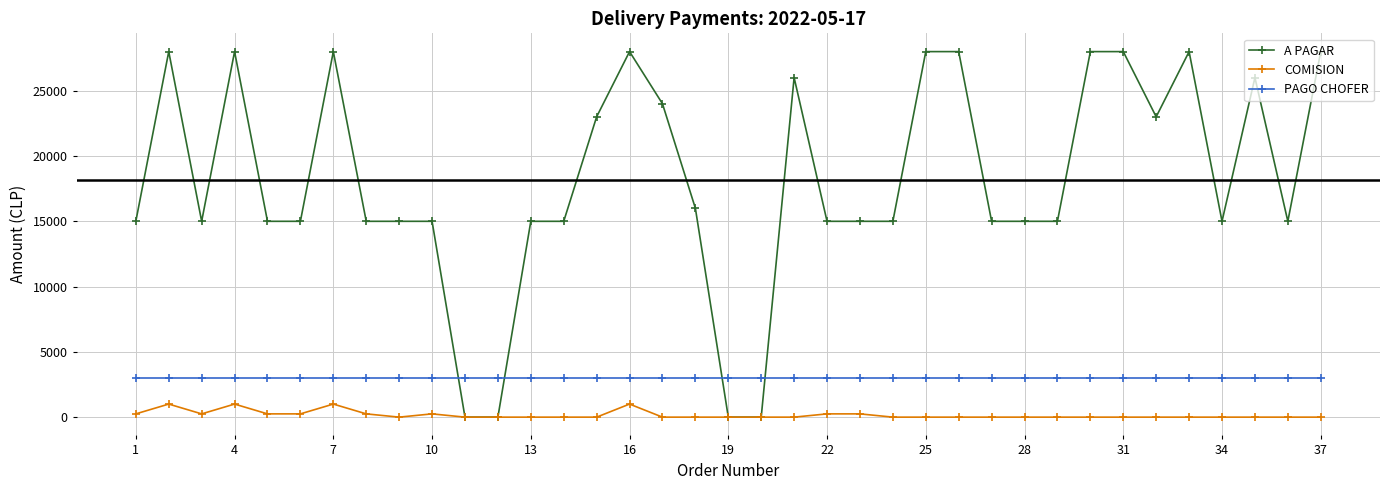

Rank the series by their maximum value, from highest to lowest.

A PAGAR, PAGO CHOFER, COMISION